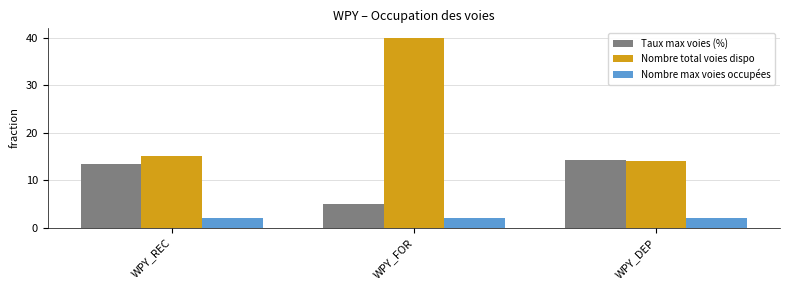

What is the maximum value for Nombre total voies dispo?

40.0